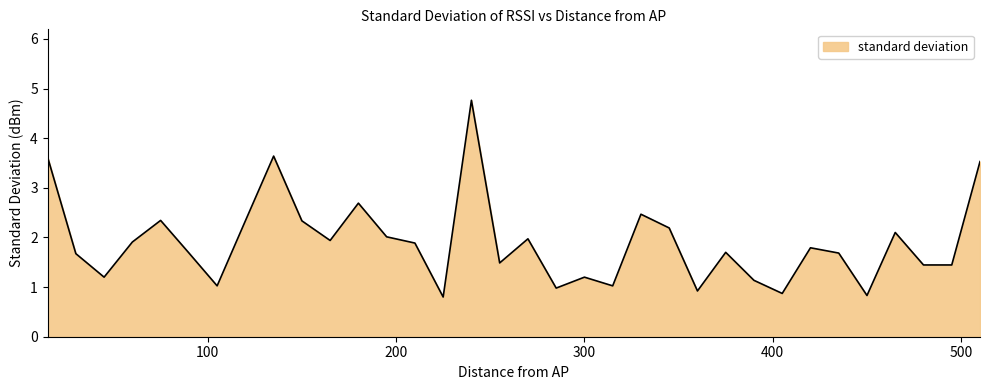

What is the minimum value shown in the chart?

0.8